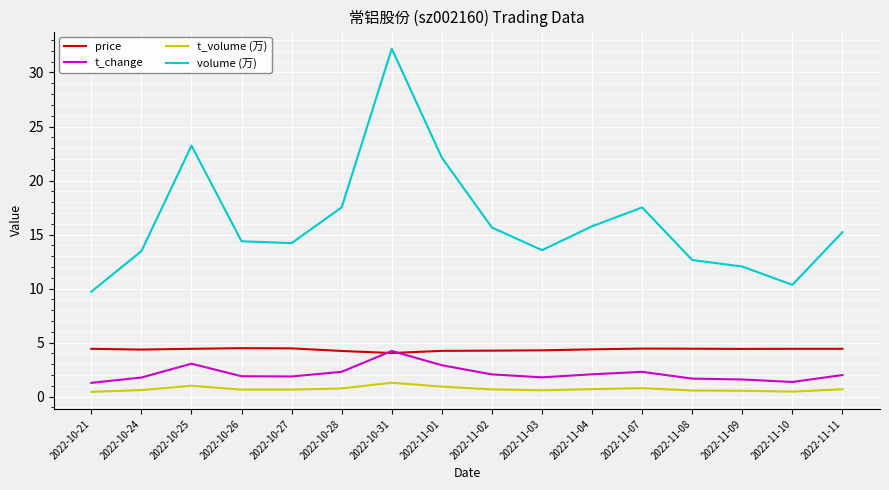

Which series has the widest spread of values?

volume (万)